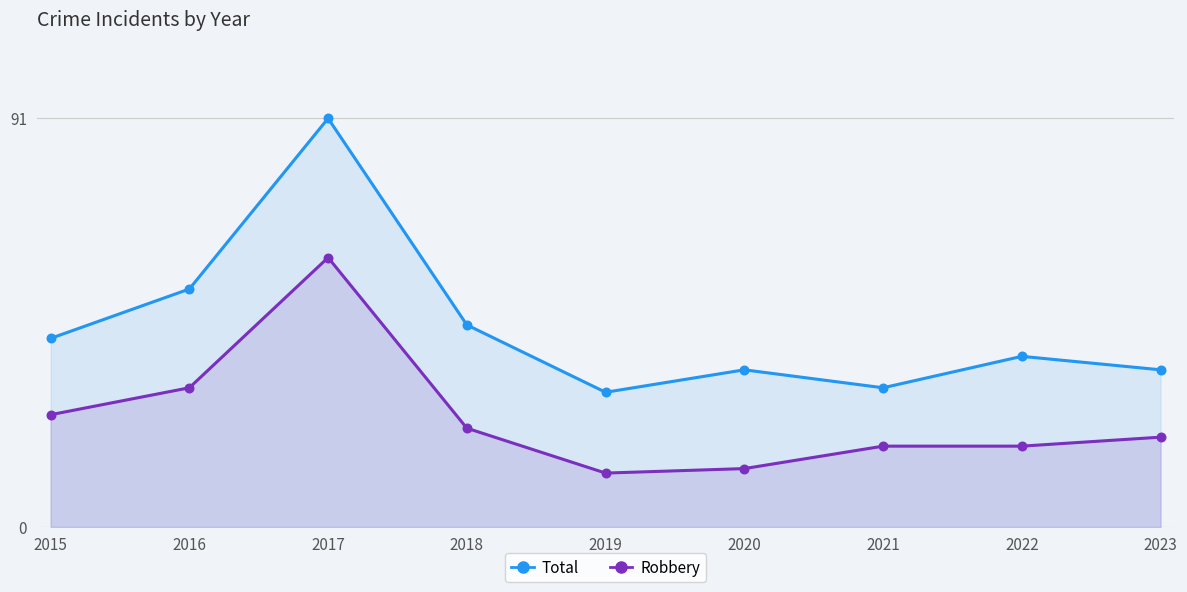

What is the total value across all series at 2019?

42